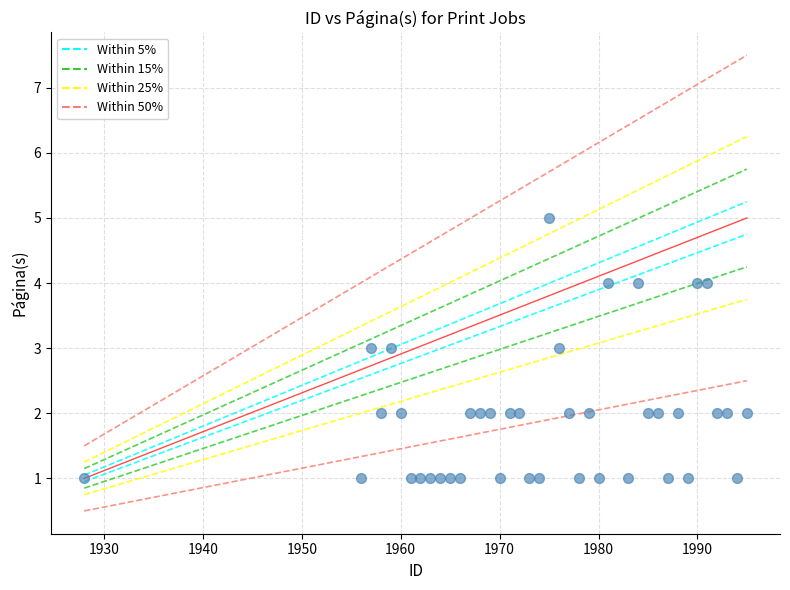

What is the range of Y values (max minus min)?

4